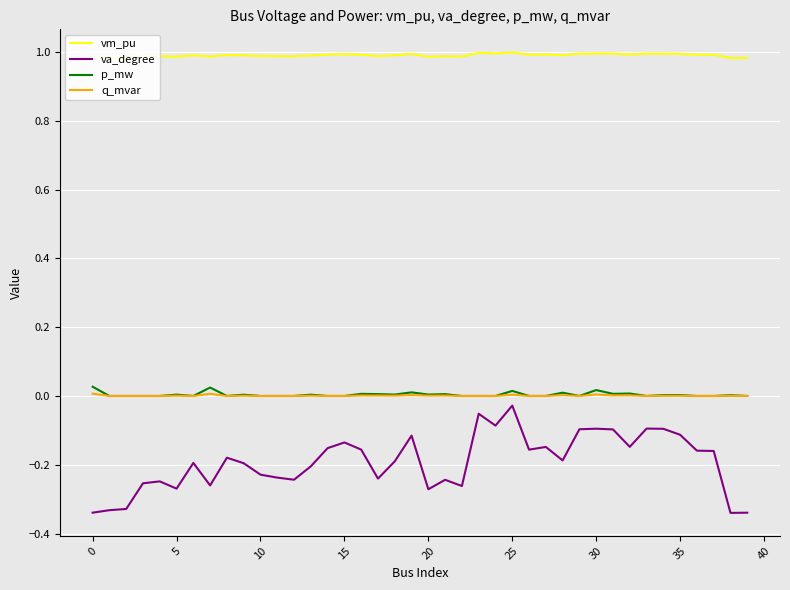

Which series has the widest spread of values?

va_degree